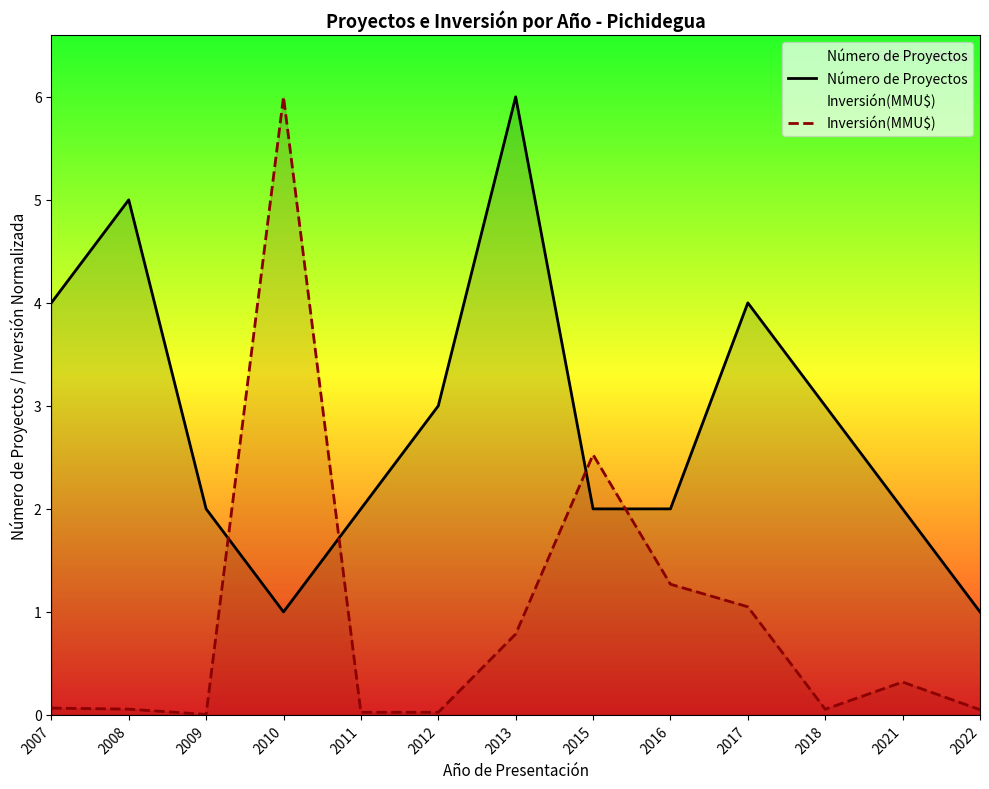

The Inversión(MMU$) series shows 1.4 at 2017. True or false?

False